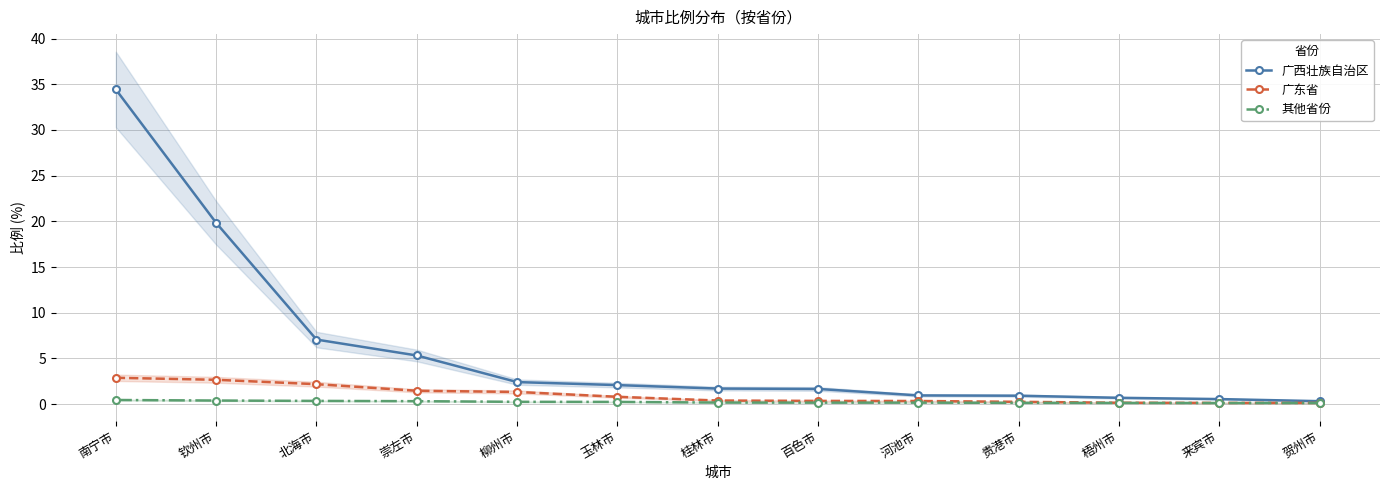

True or false: 其他省份 and 广东省 cross at least once.

False